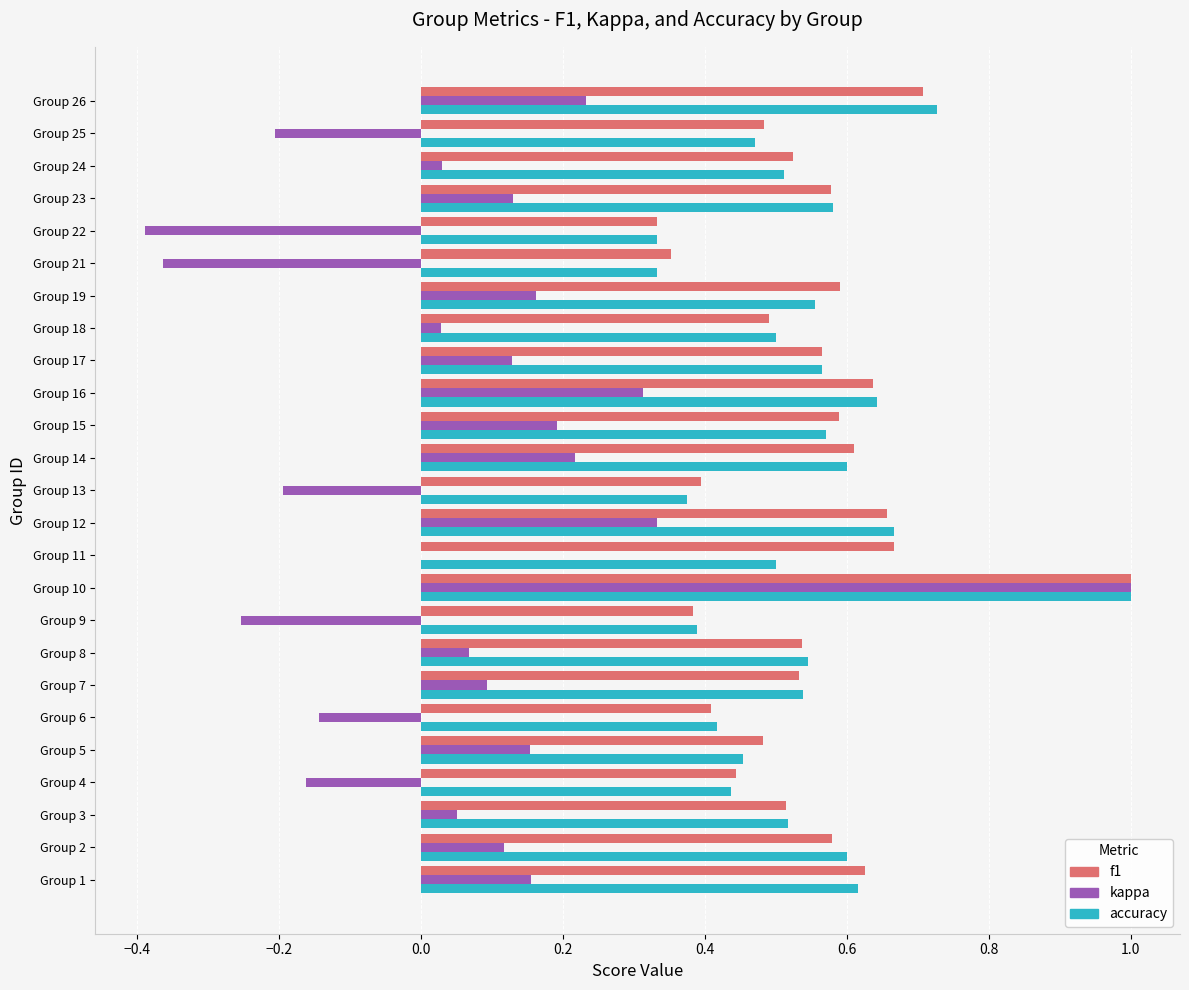

The value of f1 at Group 8 is 0.3. True or false?

False